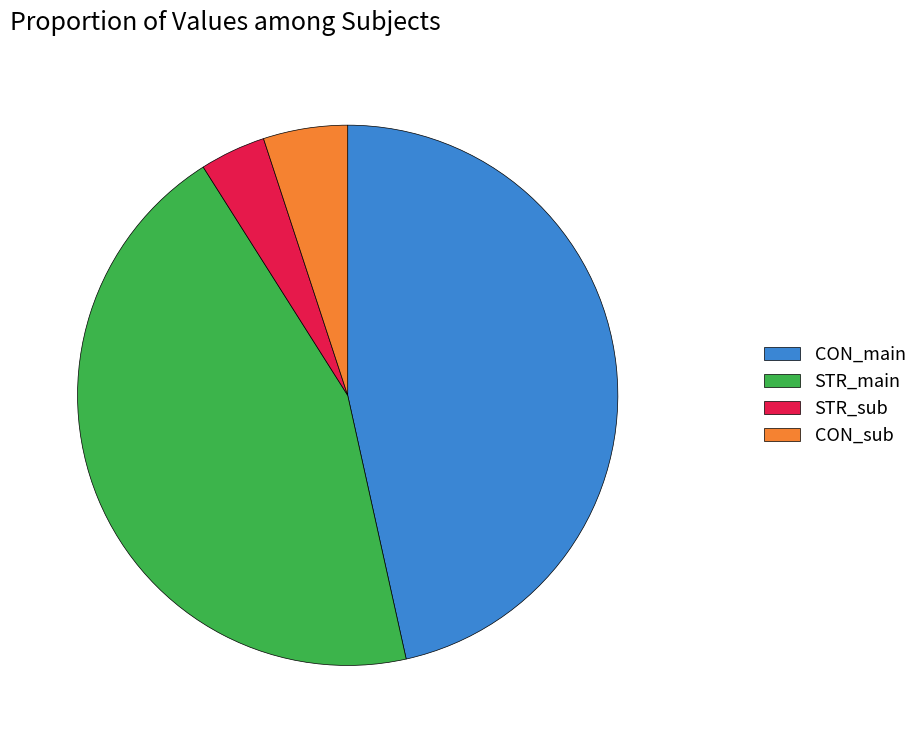

Between CON_main and CON_sub, which is larger?

CON_main